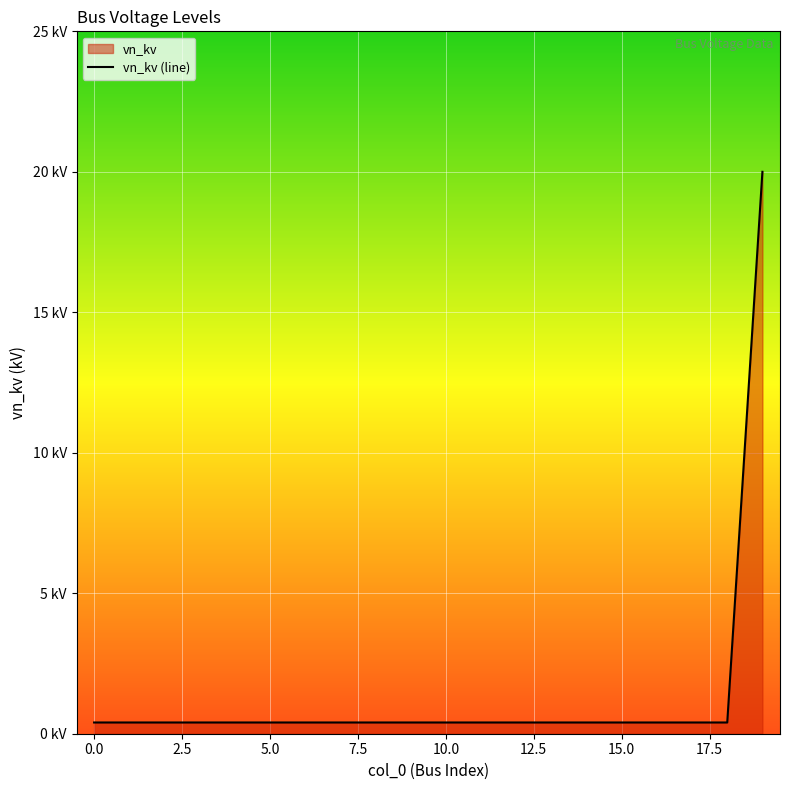

Reading right to left, what are all the values shown in this chart?

20.0	0.4	0.4	0.4	0.4	0.4	0.4	0.4	0.4	0.4	0.4	0.4	0.4	0.4	0.4	0.4	0.4	0.4	0.4	0.4